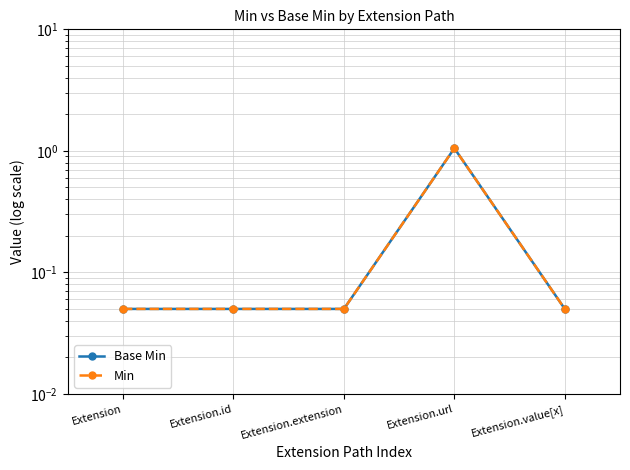

What is the value of the Min point at the 1st from the left?

0.1